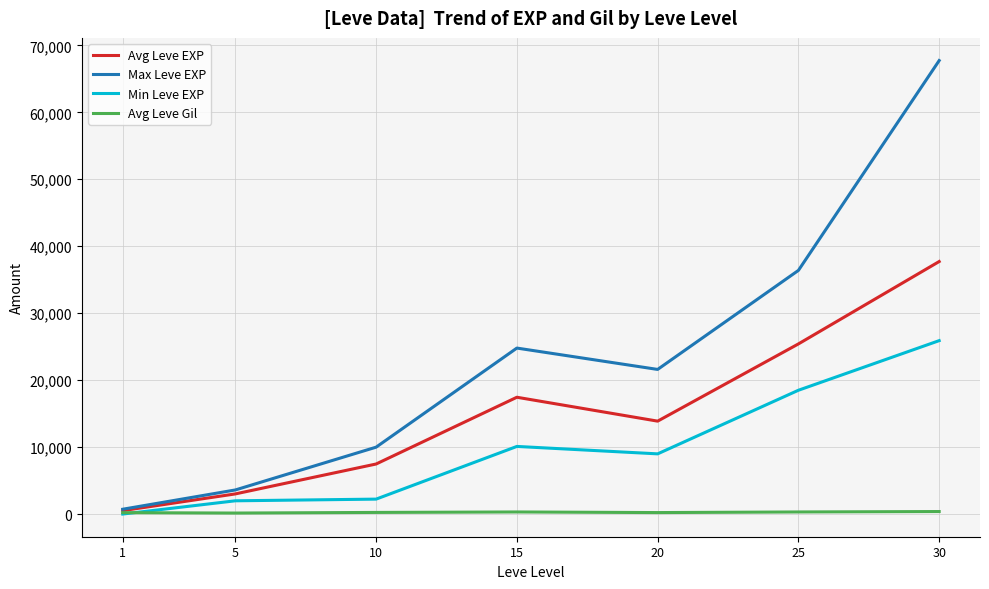

What is the approximate value of Avg Leve Gil at 5?

149.3